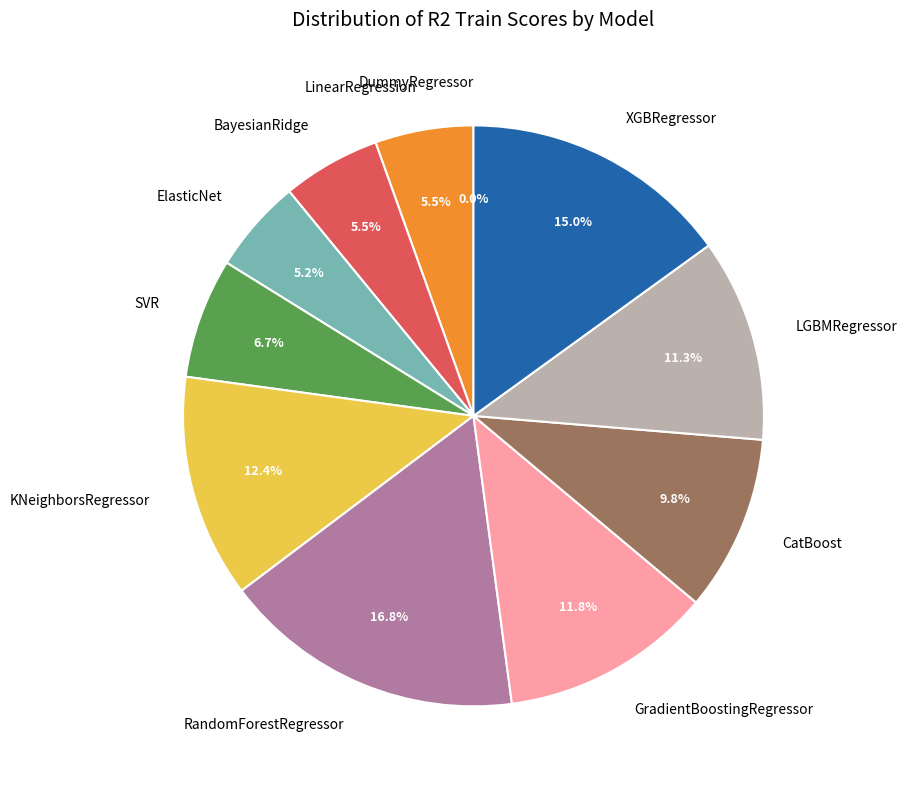

What percentage do CatBoost and LinearRegression together represent?

15.3%